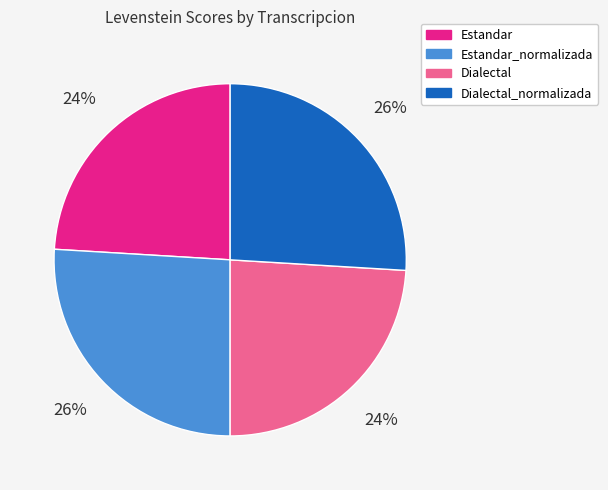

Count the number of slices in the pie.

4